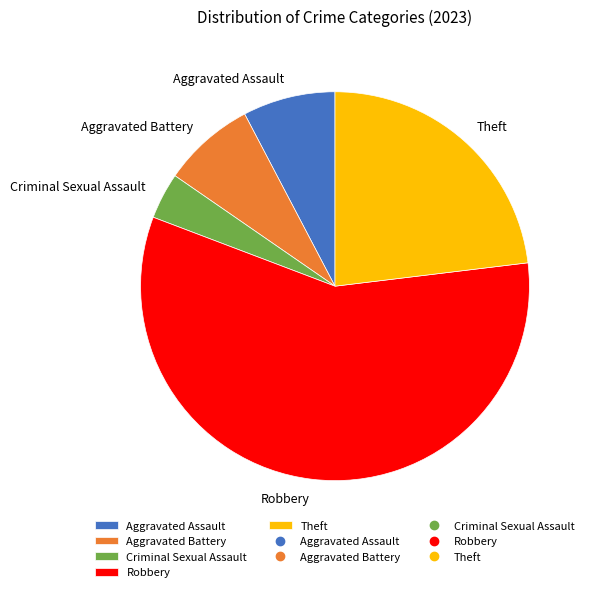

Combined, do Theft and Criminal Sexual Assault account for over 50%?

No